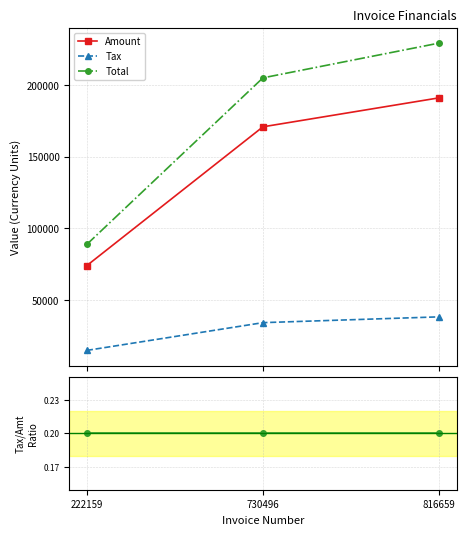

The Tax/Amount series shows 0.1 at 730496. True or false?

False